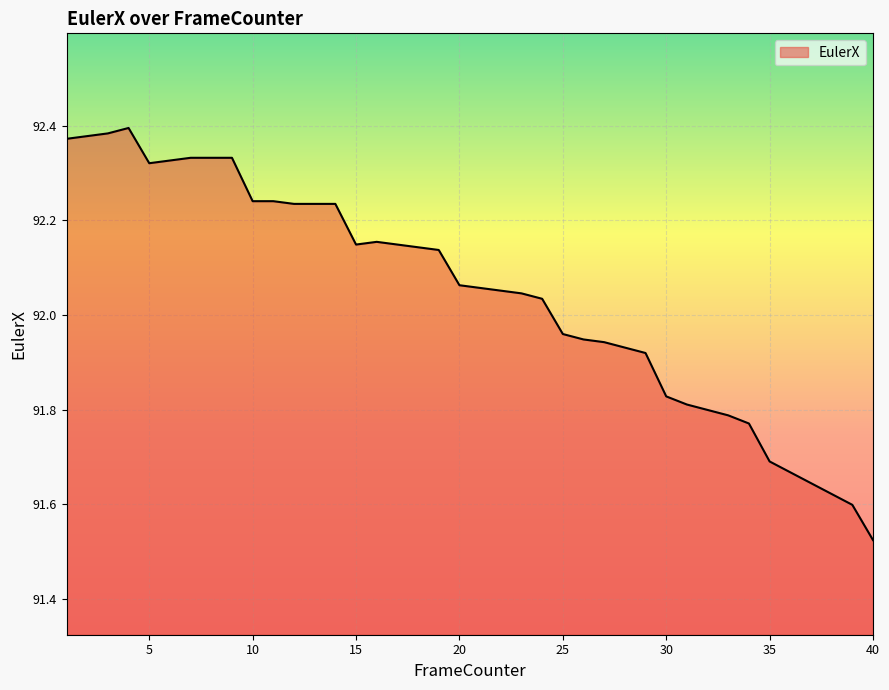

What is the difference between the maximum and minimum values?

0.9